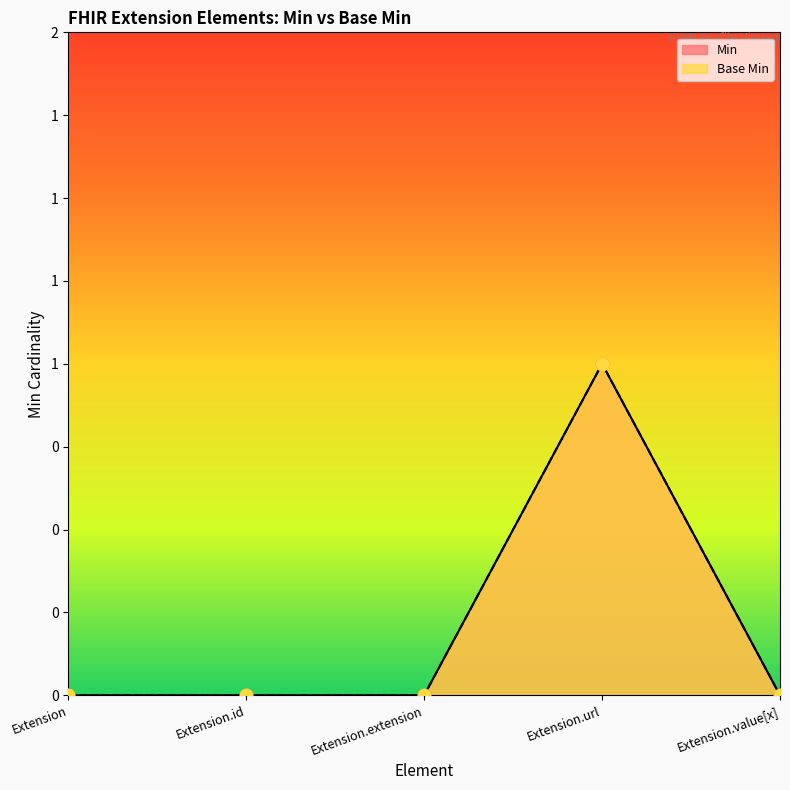

What are all the series names shown in the legend?

Min, Base Min